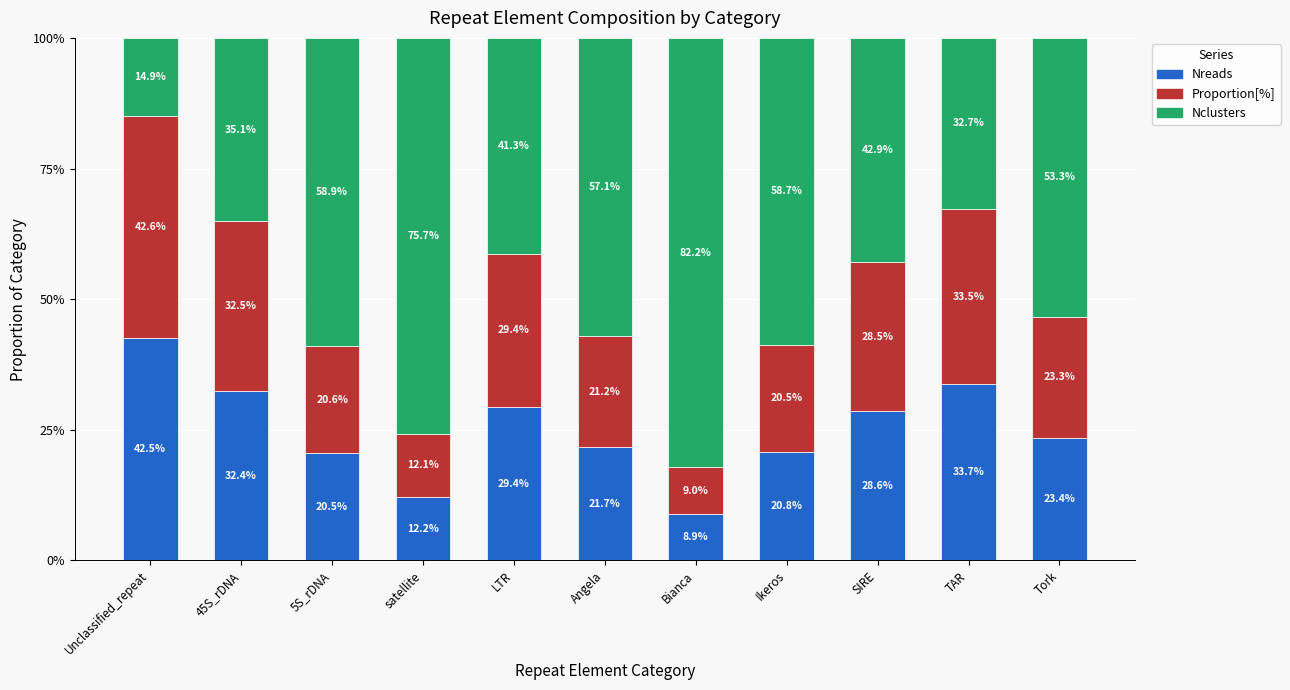

Are the bars grouped side by side (vs. stacked)?

No